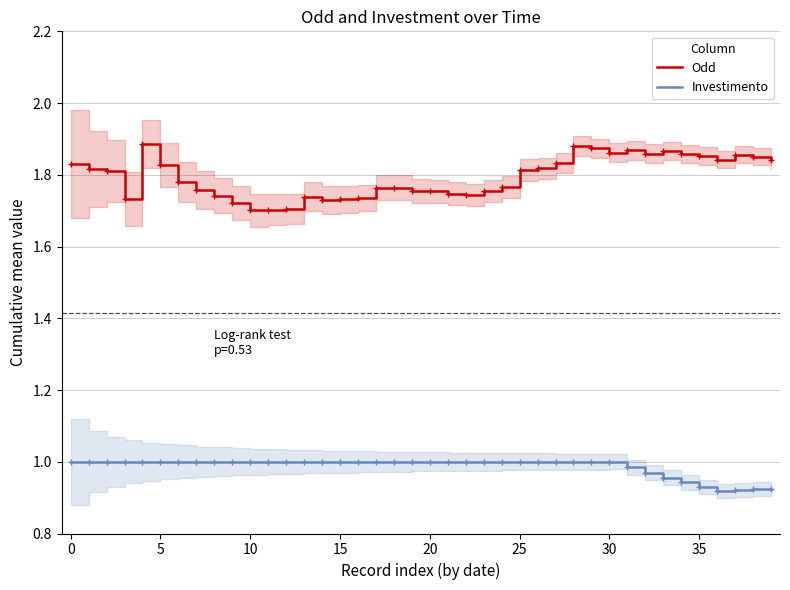

True or false: Odd and Investimento intersect in this chart.

False